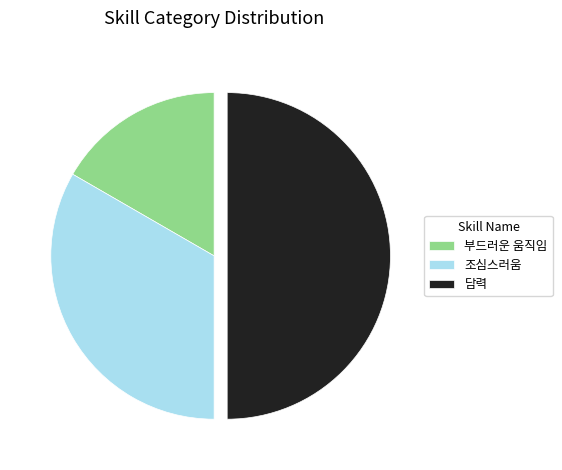

Which slice is the largest?

담력